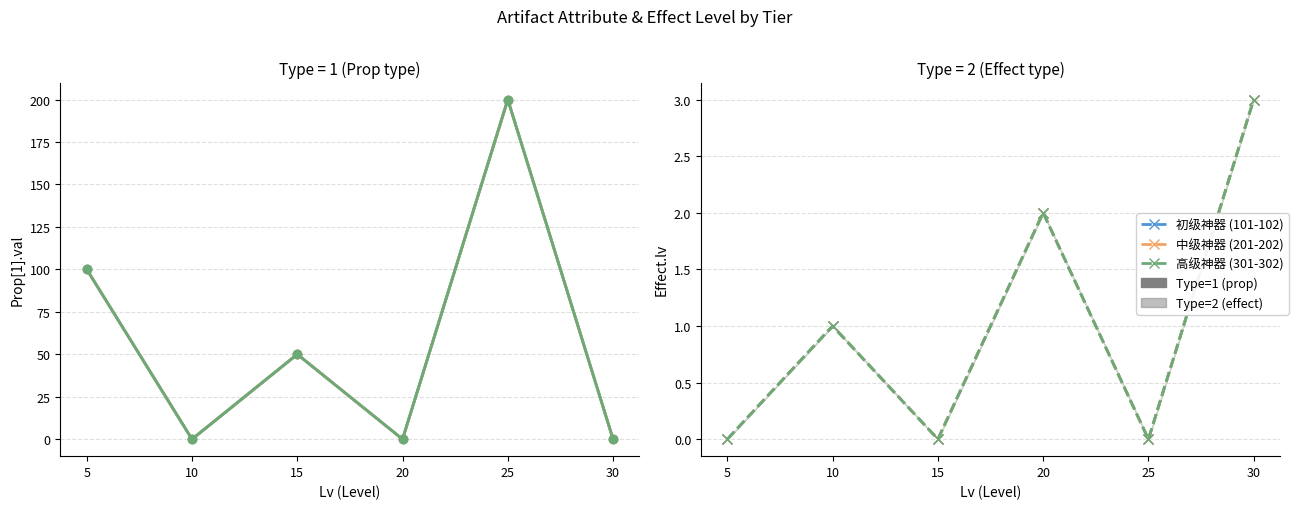

How many interior local valleys does the 中级神器 (201-202) series have?

2